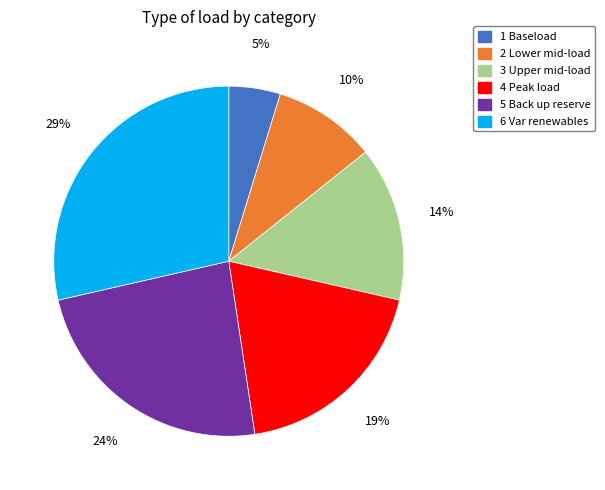

Is it true that 6 Var renewables is 37% of the pie?

False